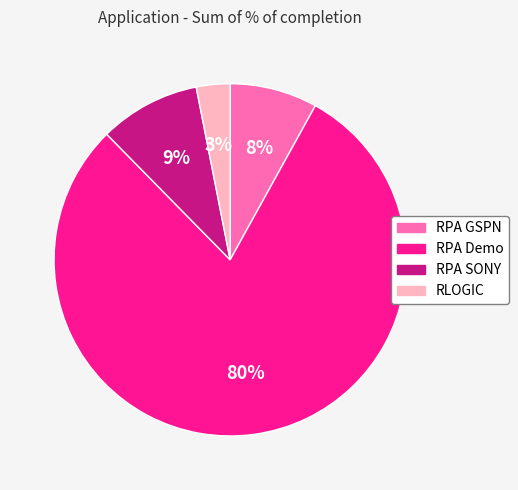

Rank the categories by value from lowest to highest.

RLOGIC, RPA GSPN, RPA SONY, RPA Demo